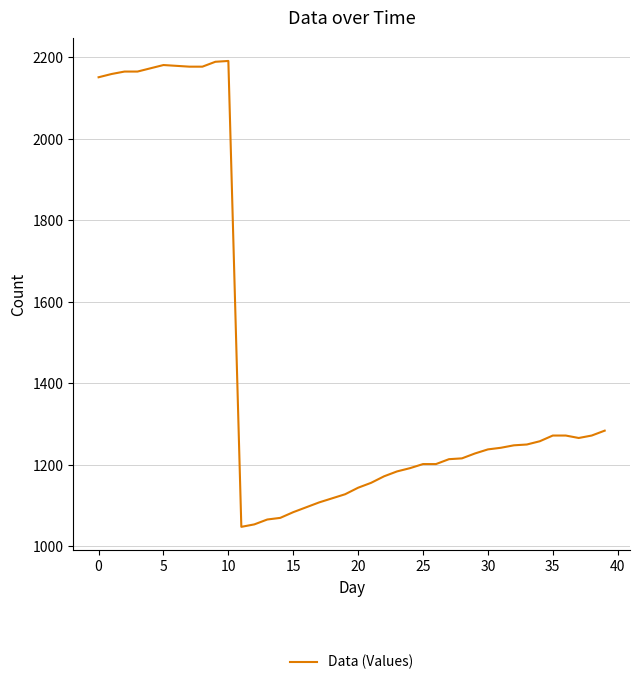

What is the smallest value displayed?

1048